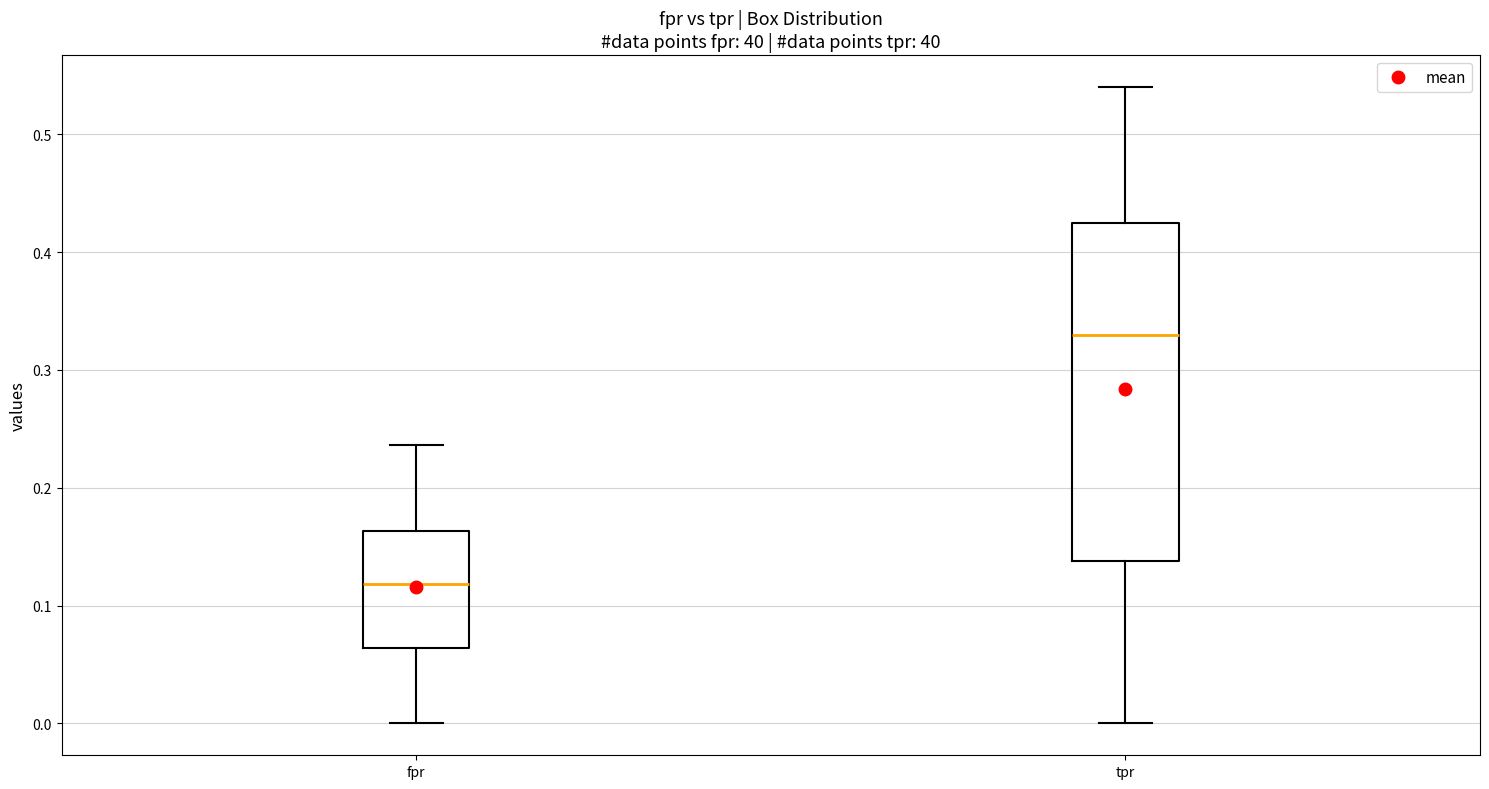

Reading left to right, read every box against the y-axis: the position of its median line, the range the box covers, and the ends of its whiskers. The values are not printed on the chart, so give them approximately, as read against the axis.

fpr: median 0.12, box 0.06 to 0.16, whiskers 0.00 to 0.24
tpr: median 0.33, box 0.14 to 0.43, whiskers 0.00 to 0.54